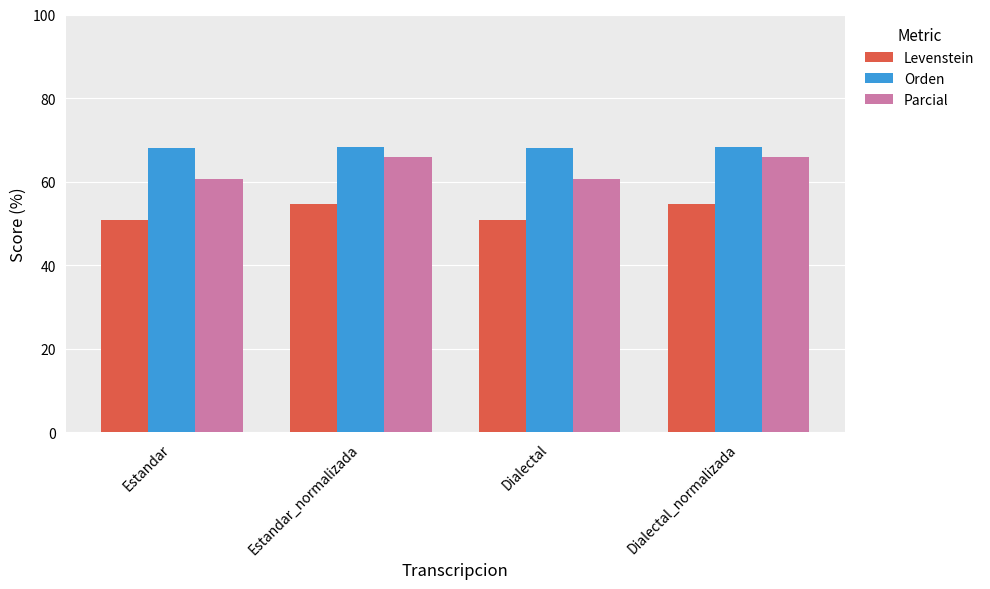

What is the difference between the highest and lowest values at Estandar?

17.3